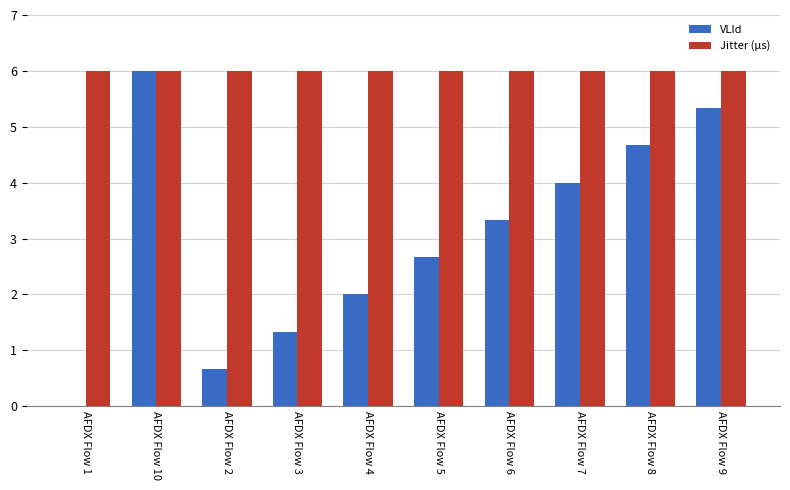

What is the sum of the VLId values at AFDX Flow 9 and AFDX Flow 6?

8.7